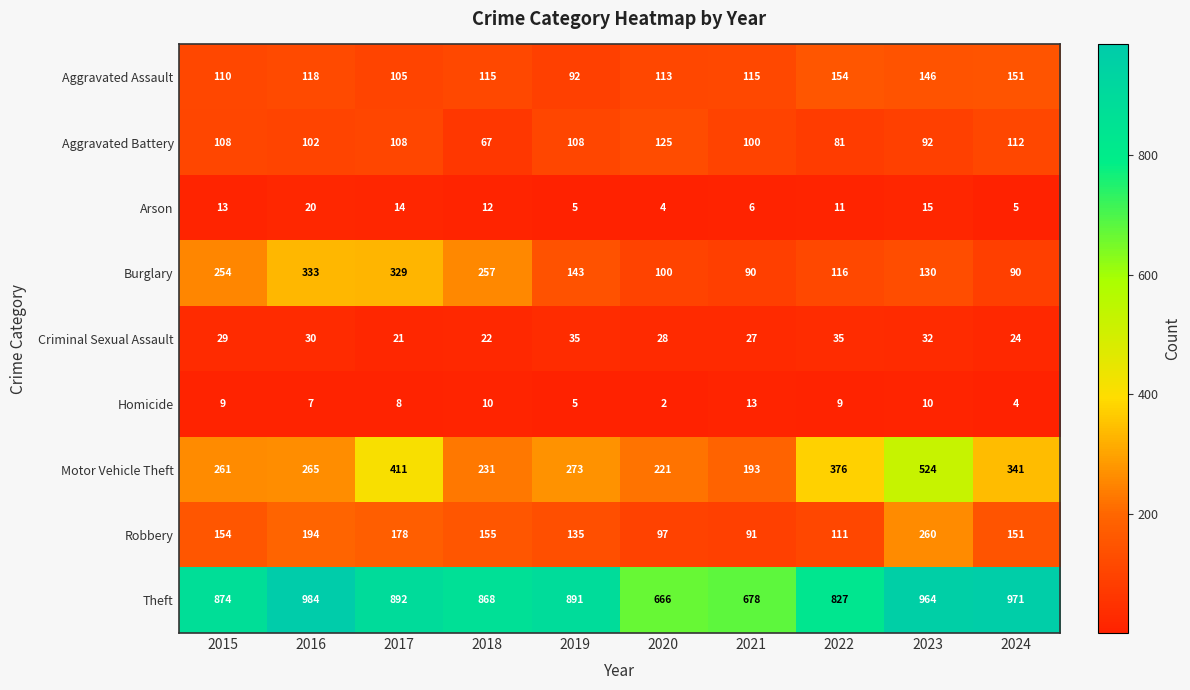

How many series are shown in this chart?

9